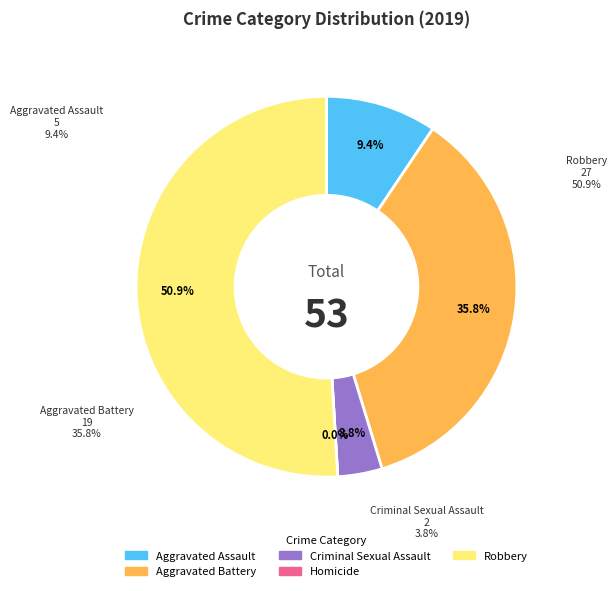

Which category has the smallest portion of the pie?

Homicide